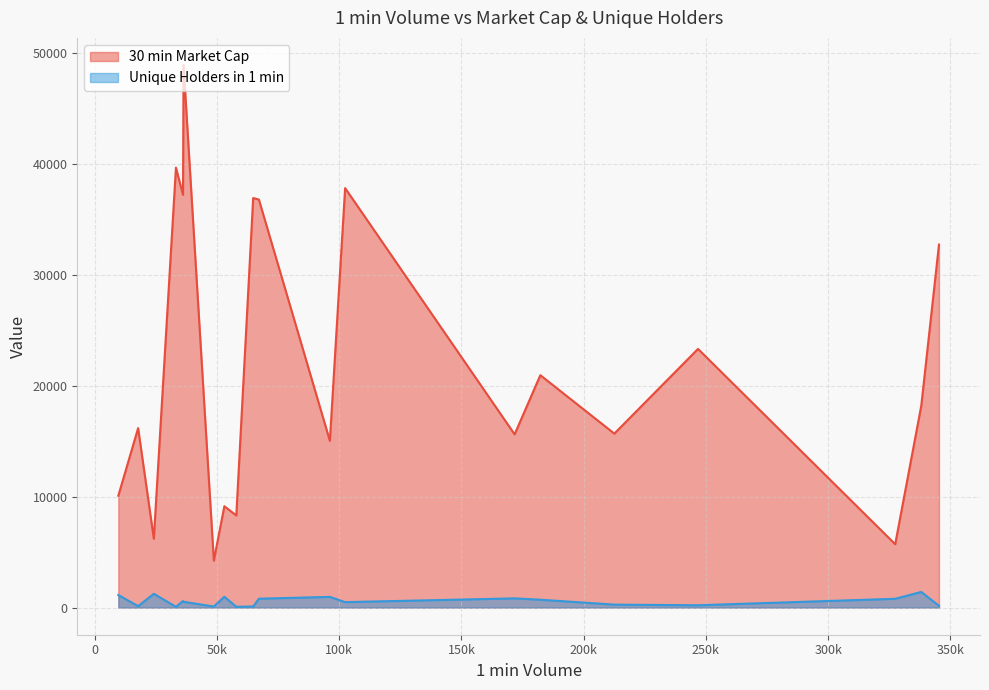

In 30 min Market Cap, how many points are lower than both neighbors (excluding endpoints)?

8